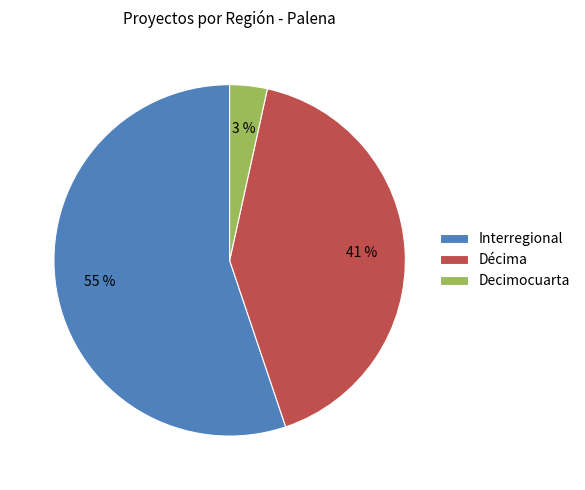

Is the sum of Décima and Decimocuarta greater than half?

No